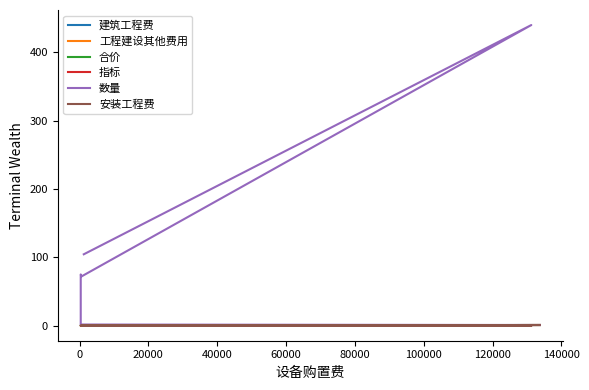

After their last crossing, which series has the higher values: 工程建设其他费用 or 安装工程费?

工程建设其他费用